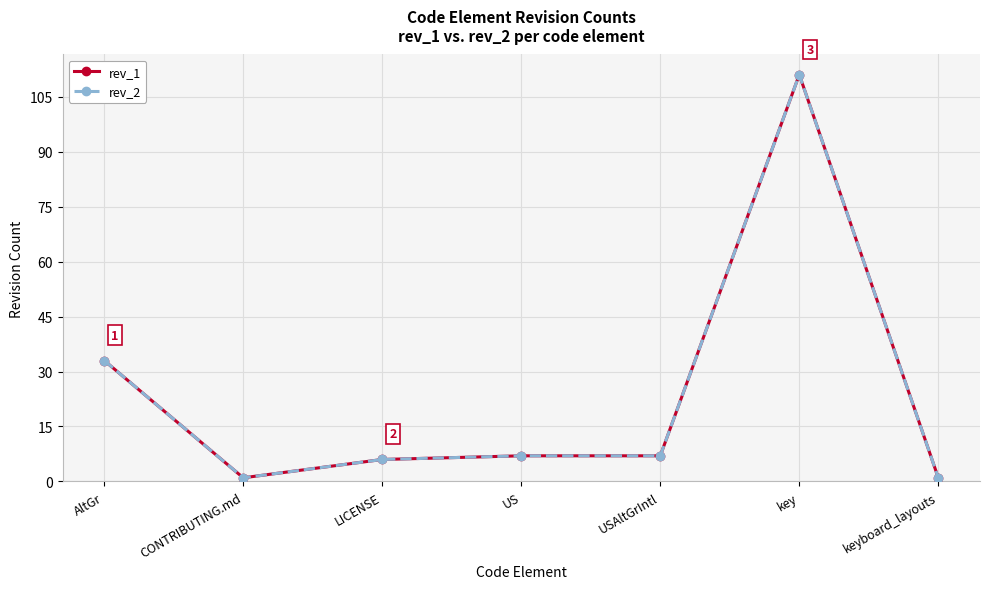

Where is the first local maximum for rev_1?

key